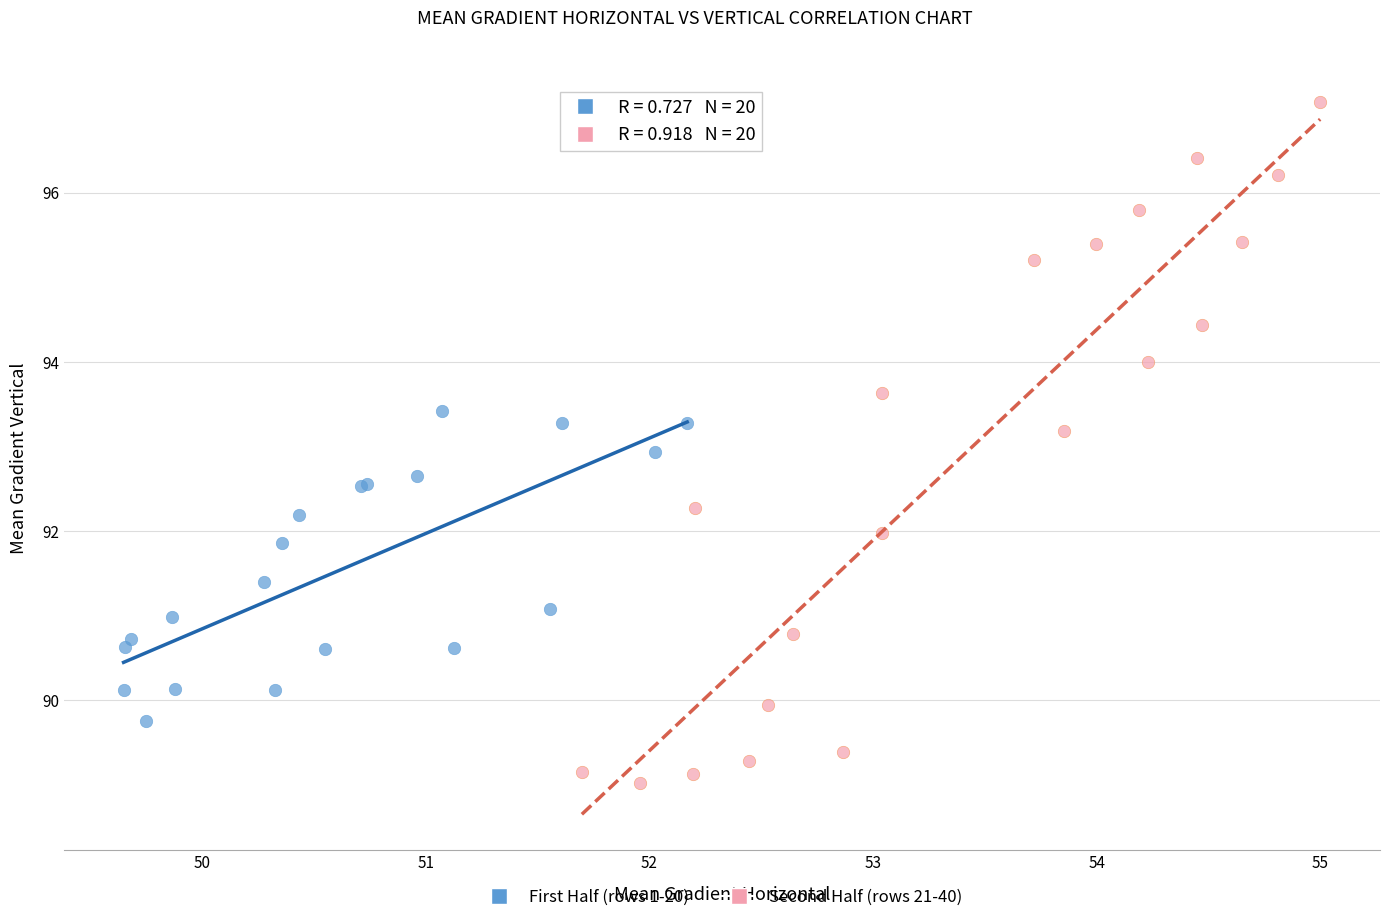

Which series has the largest Y range (max minus min)?

Second Half (rows 21-40)